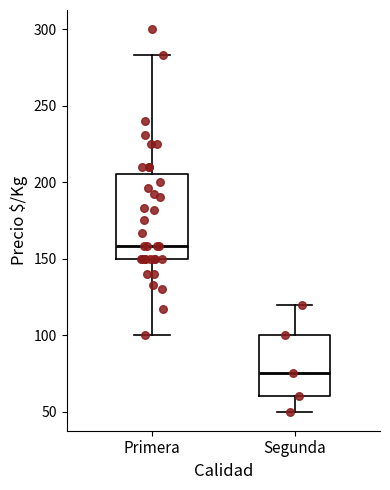

Reading left to right, read every box against the y-axis: the position of its median line, the range the box covers, and the ends of its whiskers. The values are not printed on the chart, so give them approximately, as read against the axis.

Primera: median 160, box 150 to 205, whiskers 100 to 285
Segunda: median 75, box 60 to 100, whiskers 50 to 120